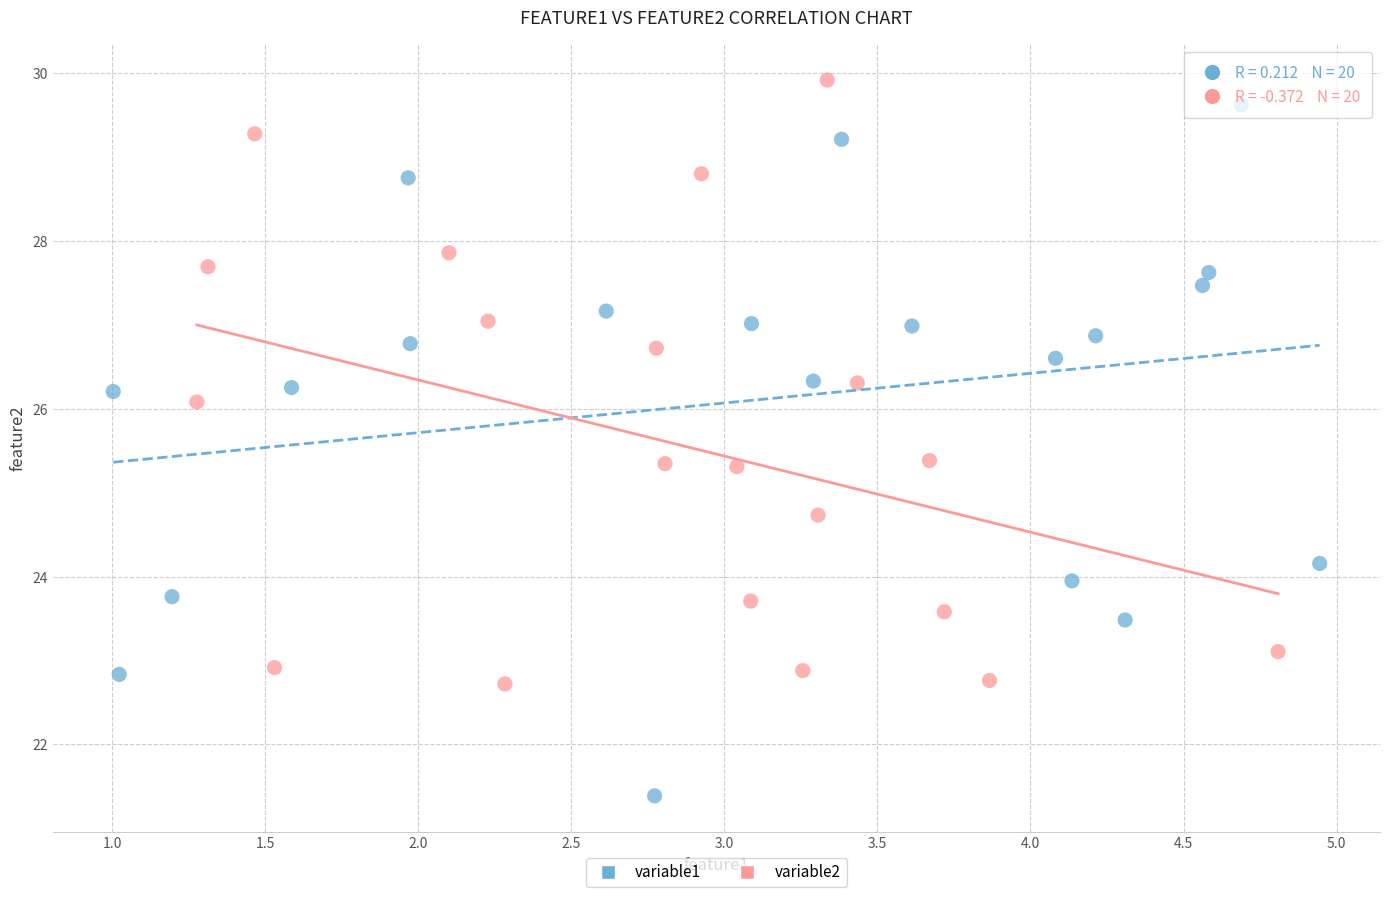

Which series contains the lowest Y value?

variable1